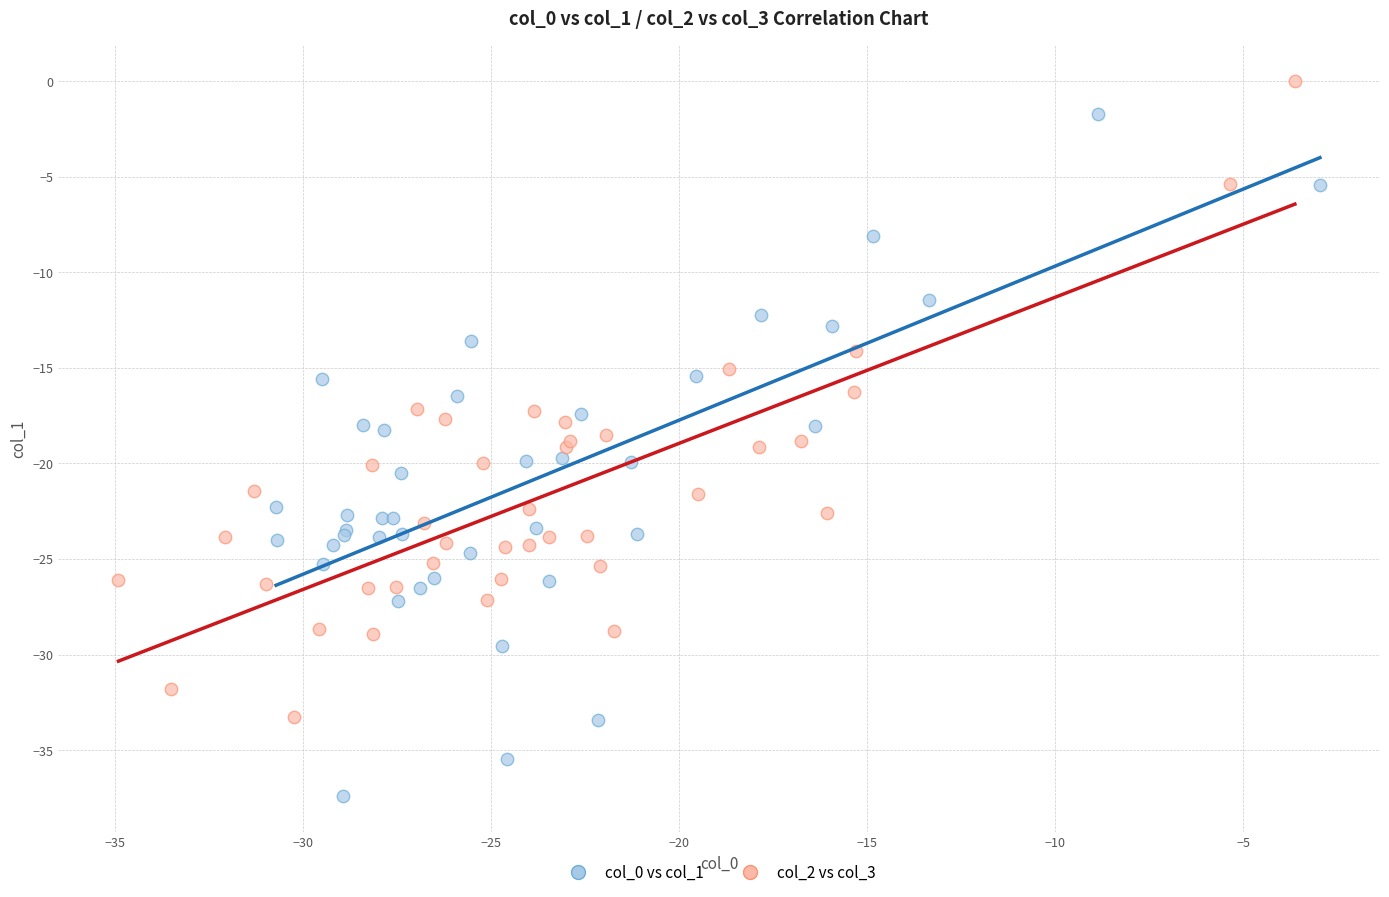

Which series has the widest spread of Y values?

col_0 vs col_1